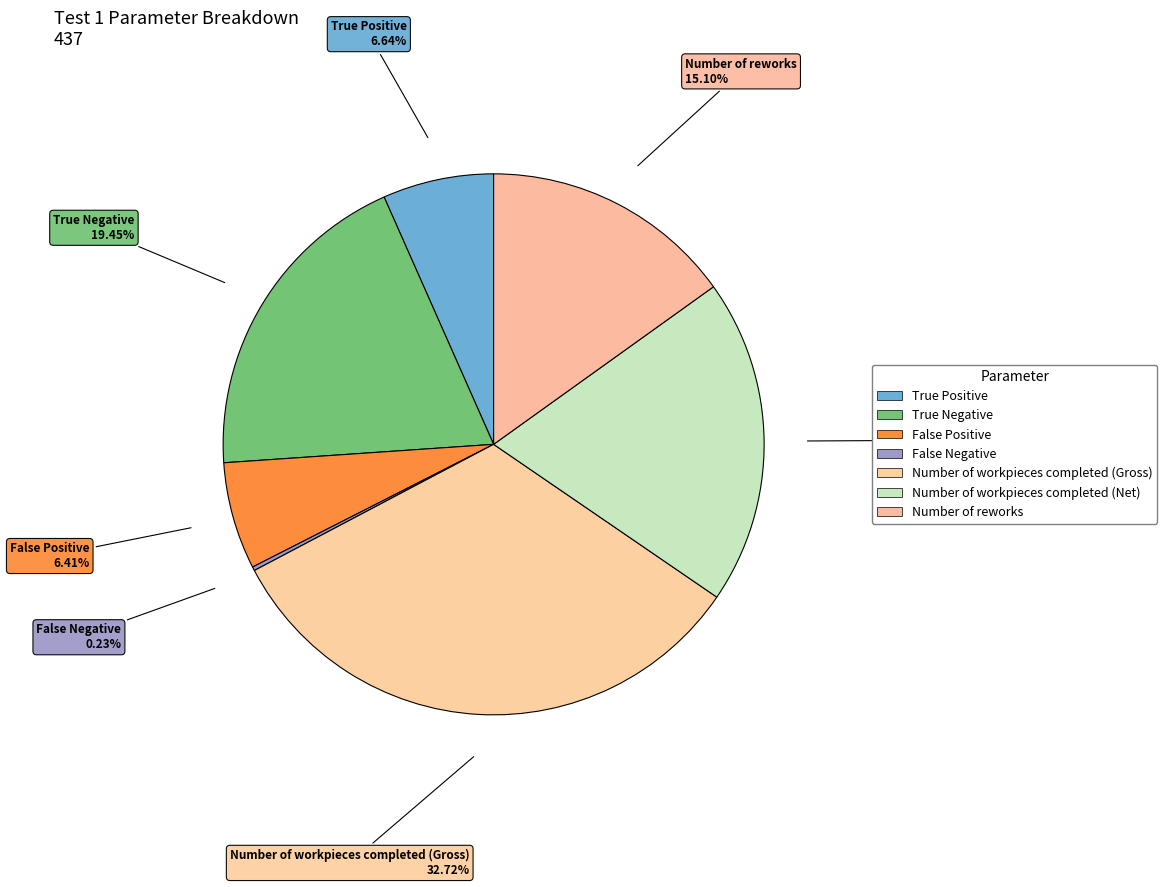

Which has a higher value, True Positive or False Positive?

True Positive